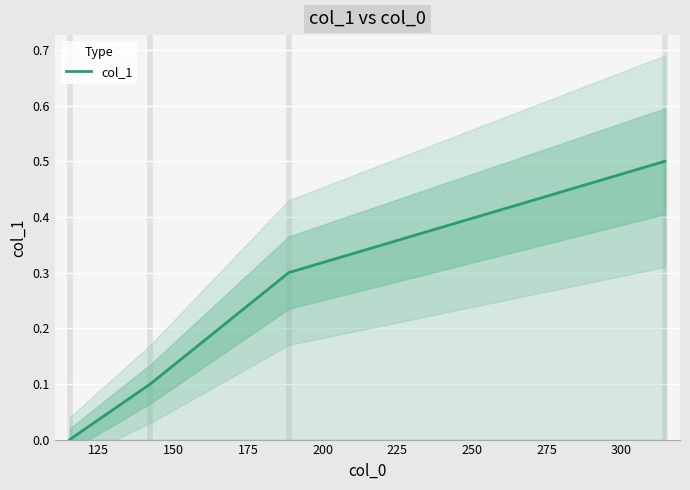

True or false: col_1 has more than 0 points higher than both neighbors.

False